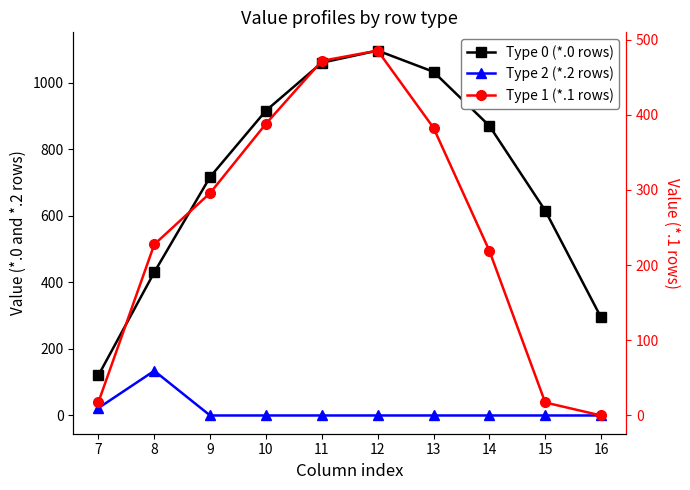

At how many categories does at least one series exceed 954?

3